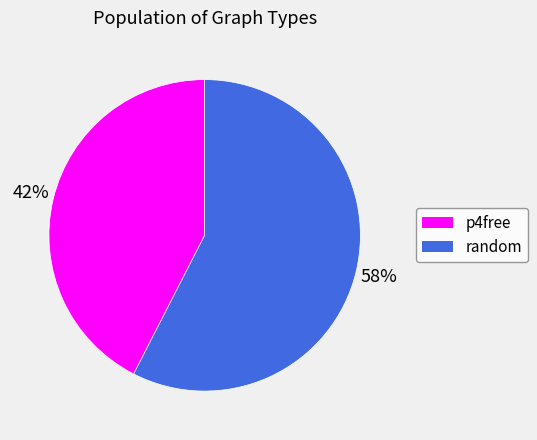

To the nearest percent, what is the average slice percentage?

50%